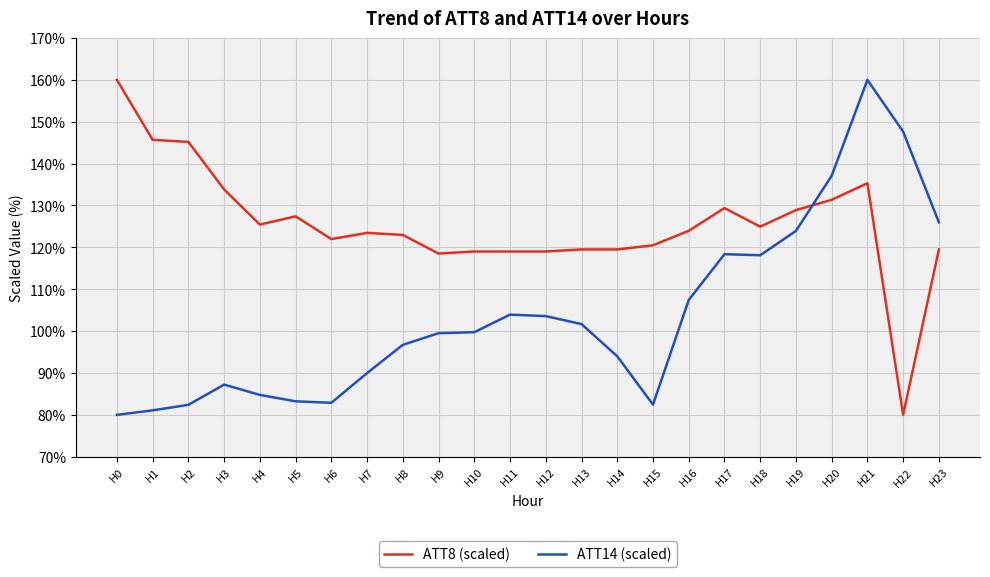

What is the maximum value shown in the chart?

160.0